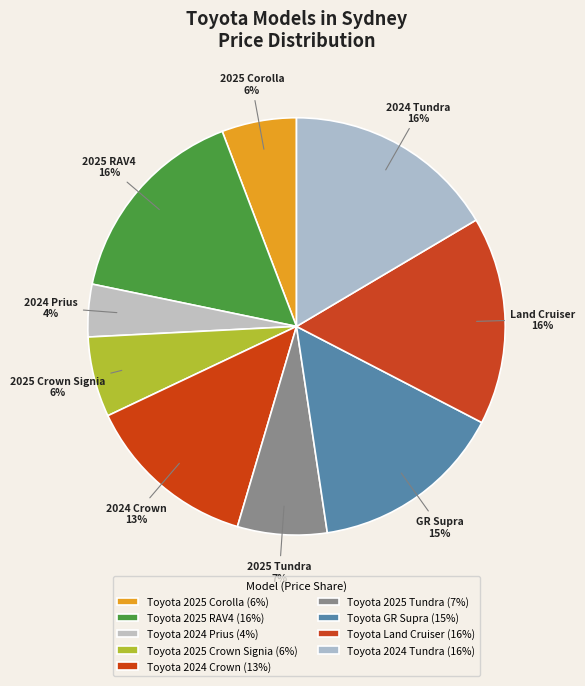

Which category has the biggest portion of the pie?

Toyota 2024 Tundra